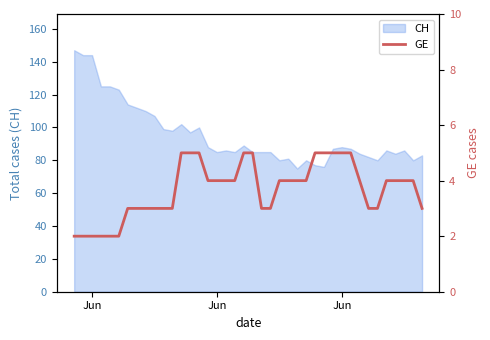

Is it true that the value at Jun is 2?

False